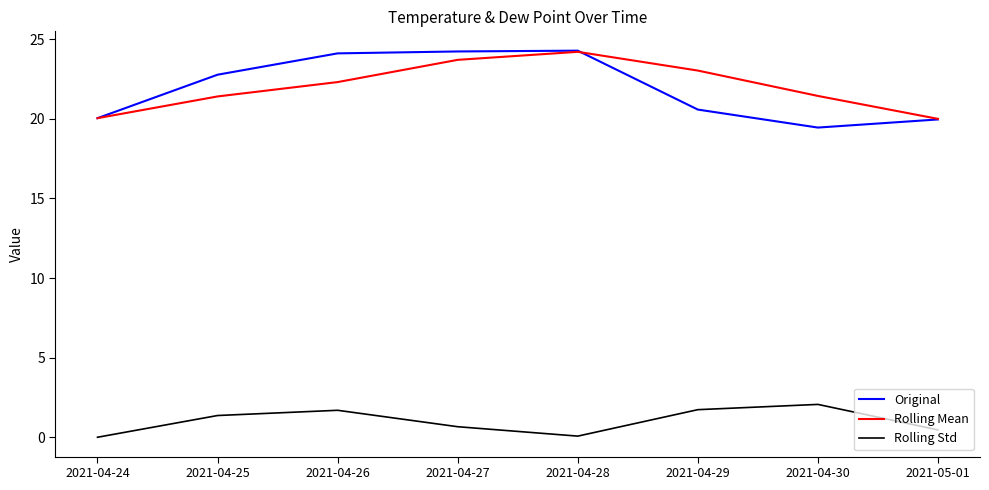

True or false: Rolling Mean and Rolling Std intersect in this chart.

False